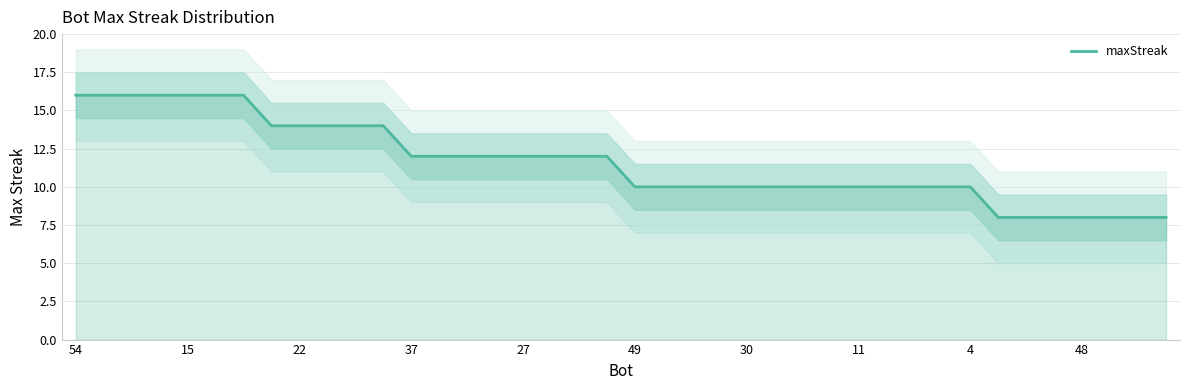

At which label does the data first exceed 12?

54